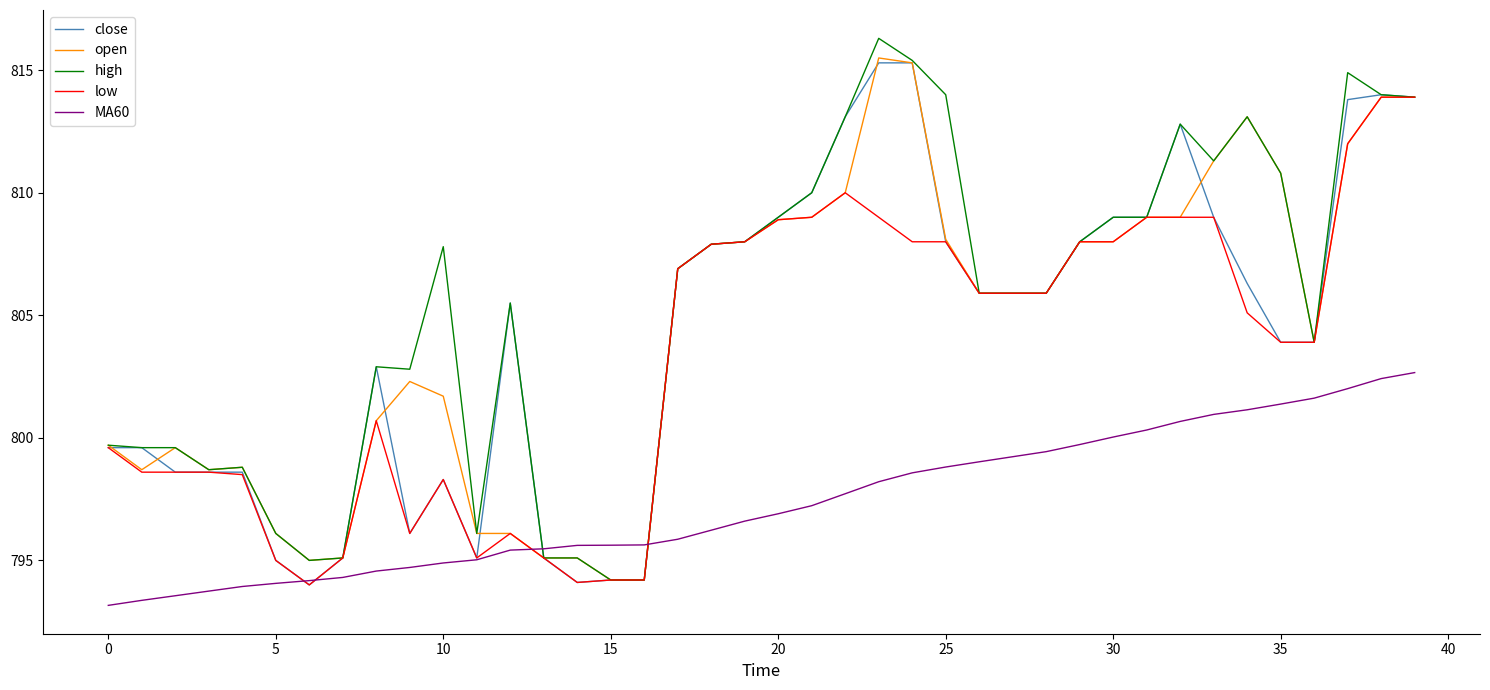

How many times do open and MA60 cross each other?

2